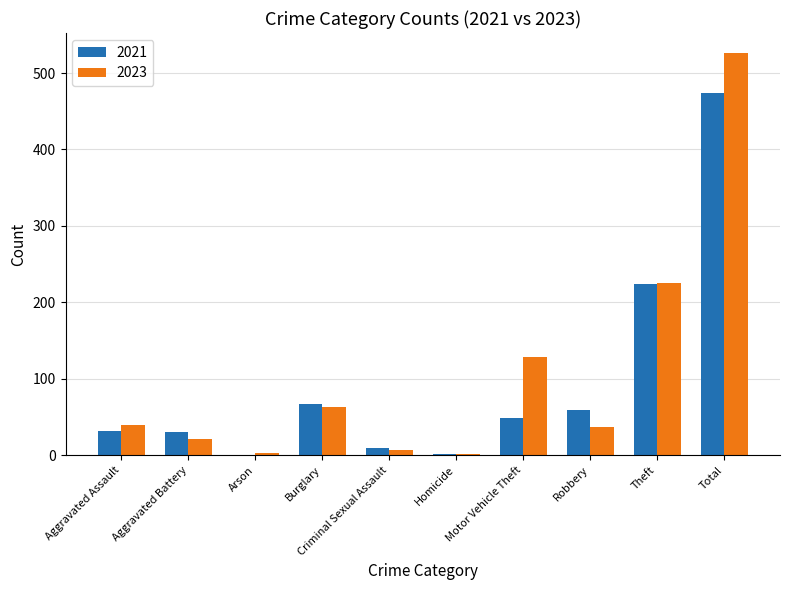

Where is 2023 nearest to the value 264?

Theft